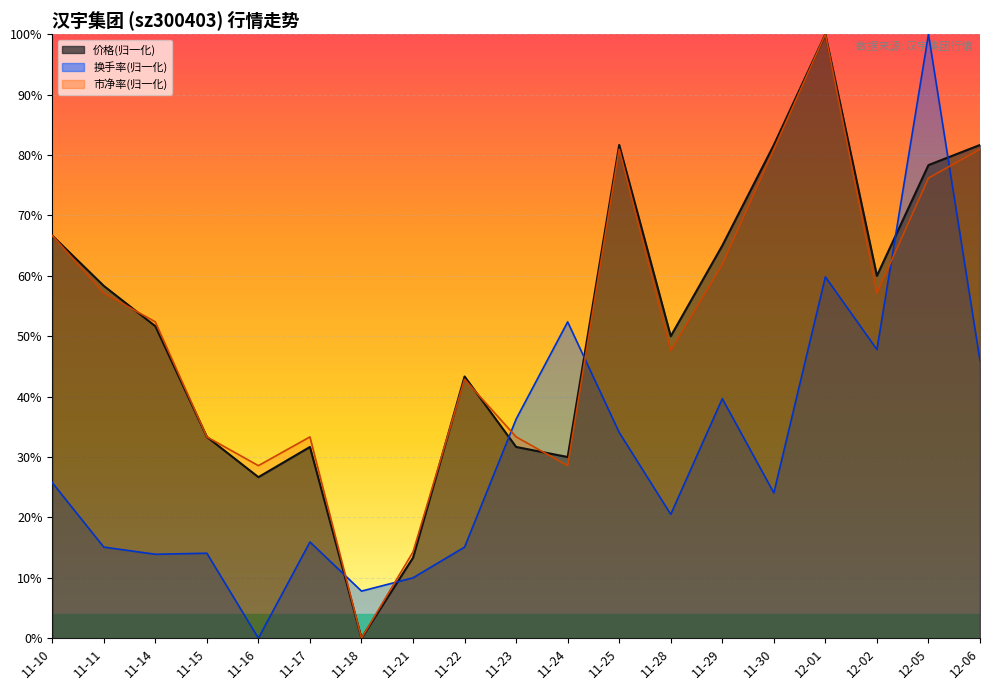

Which series has the widest spread of values?

价格